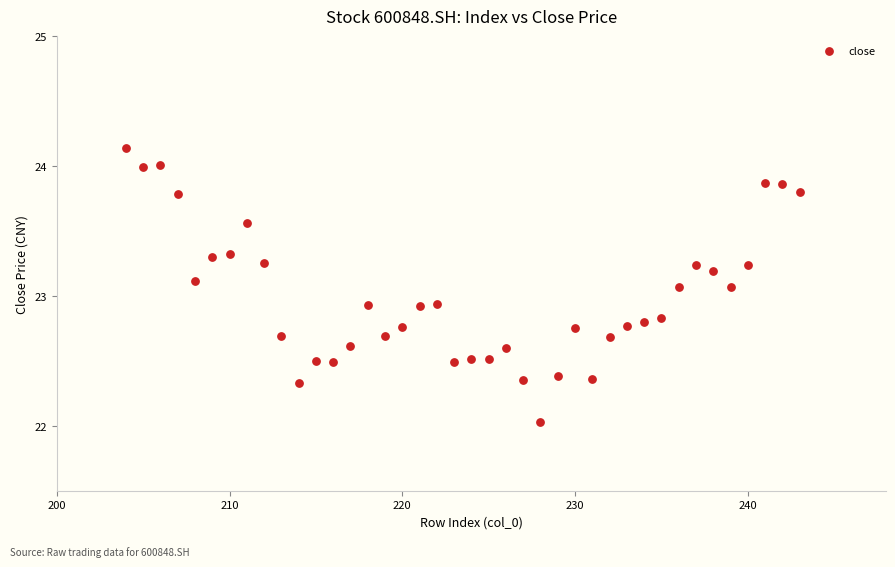

What is the range of X values (max minus min)?

39.0